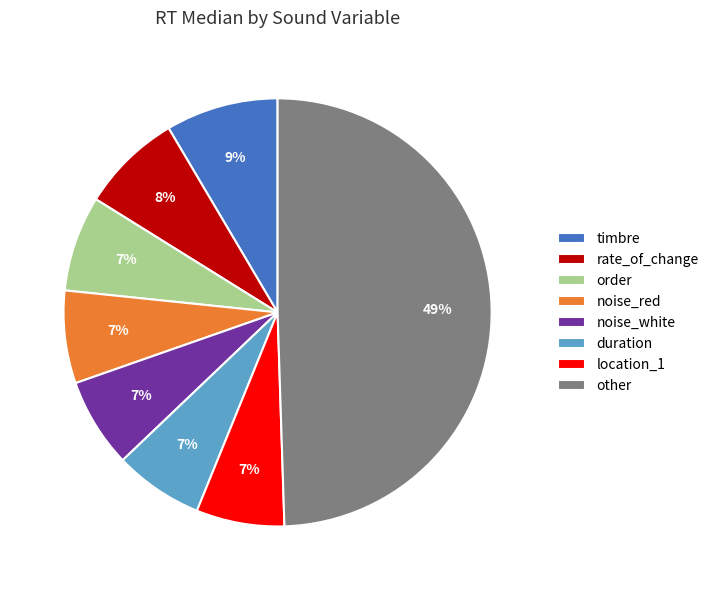

To the nearest percent, what percentage of the pie is location_1?

7%